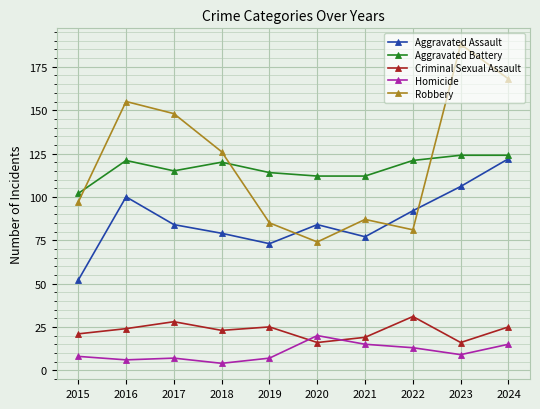

What is the maximum value for Robbery?

188